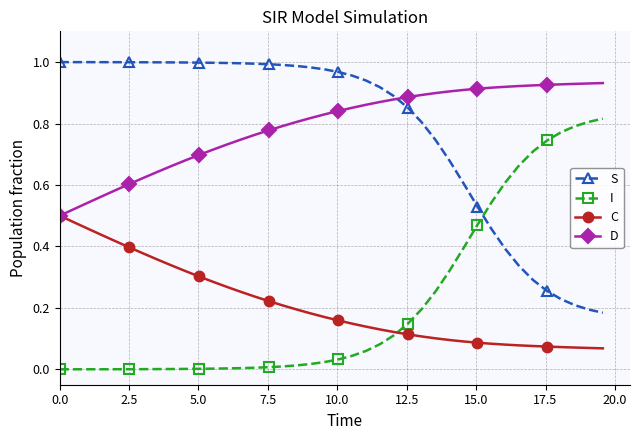

List the series in order of their peak value, lowest first.

C, I, D, S